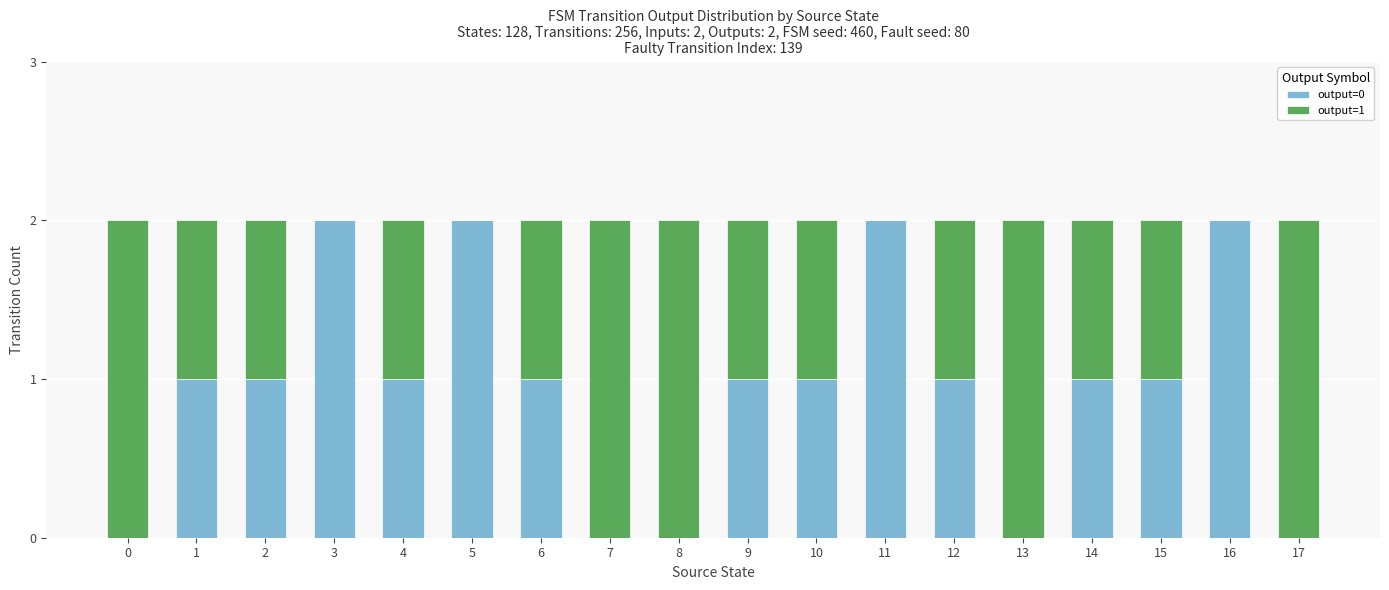

Is it true that output=0 equals 0 at 13?

True